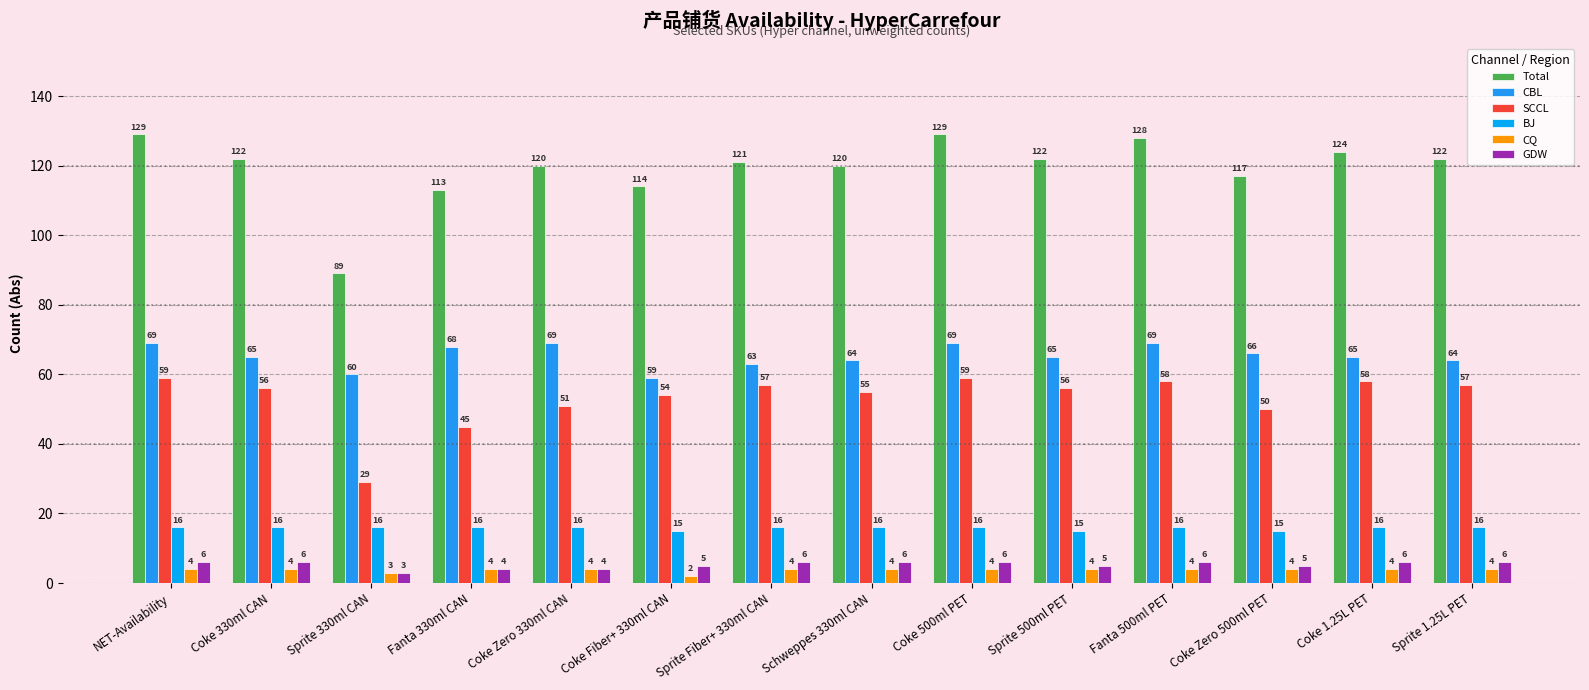

What is the difference between the highest and lowest values at Fanta 330ml CAN?

109